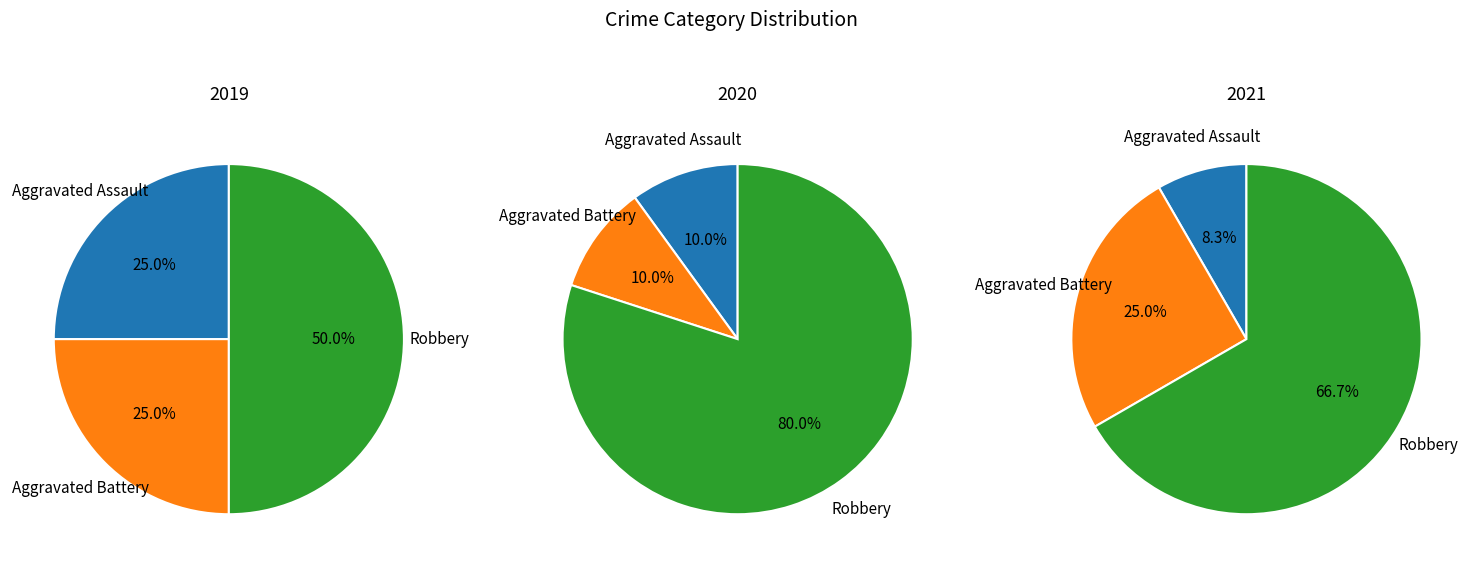

How many slices are in this pie chart?

3